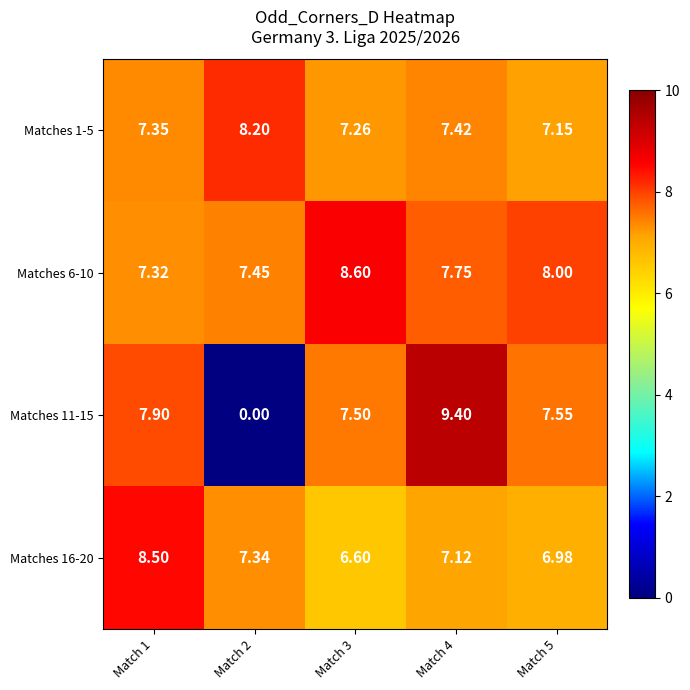

Is the value of Matches 16-20 at Match 3 greater than the value of Matches 1-5 at Match 3?

No